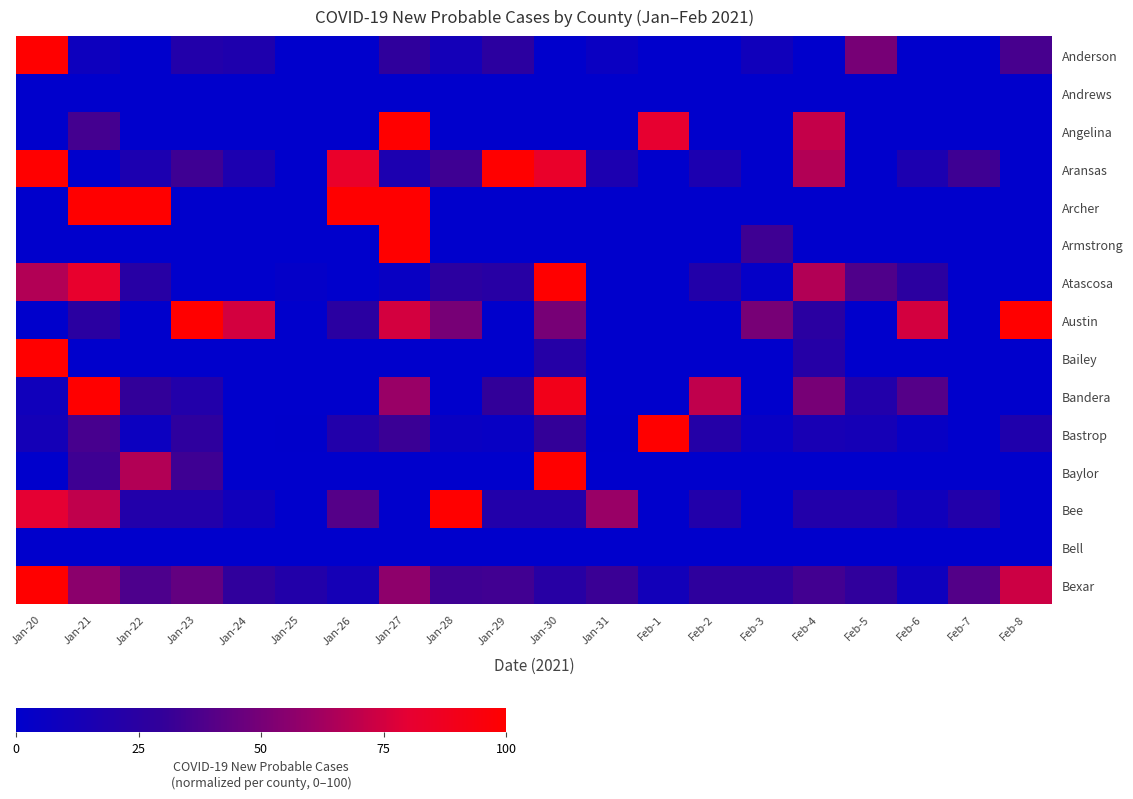

At which category is the sum across all series the highest?

Jan-27